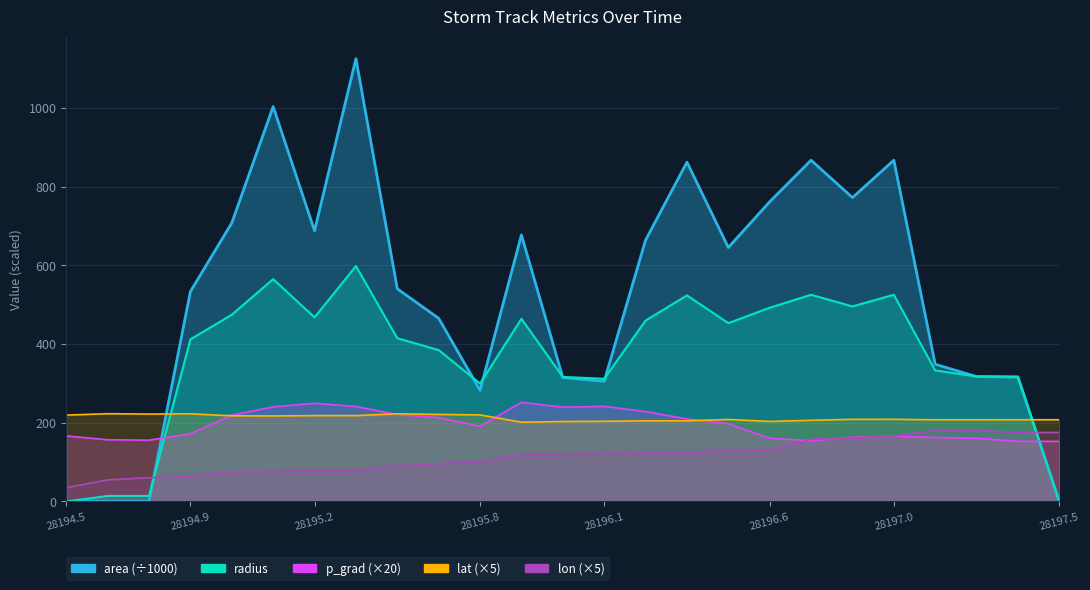

Which series ends up on top after the final intersection of radius and area?

radius